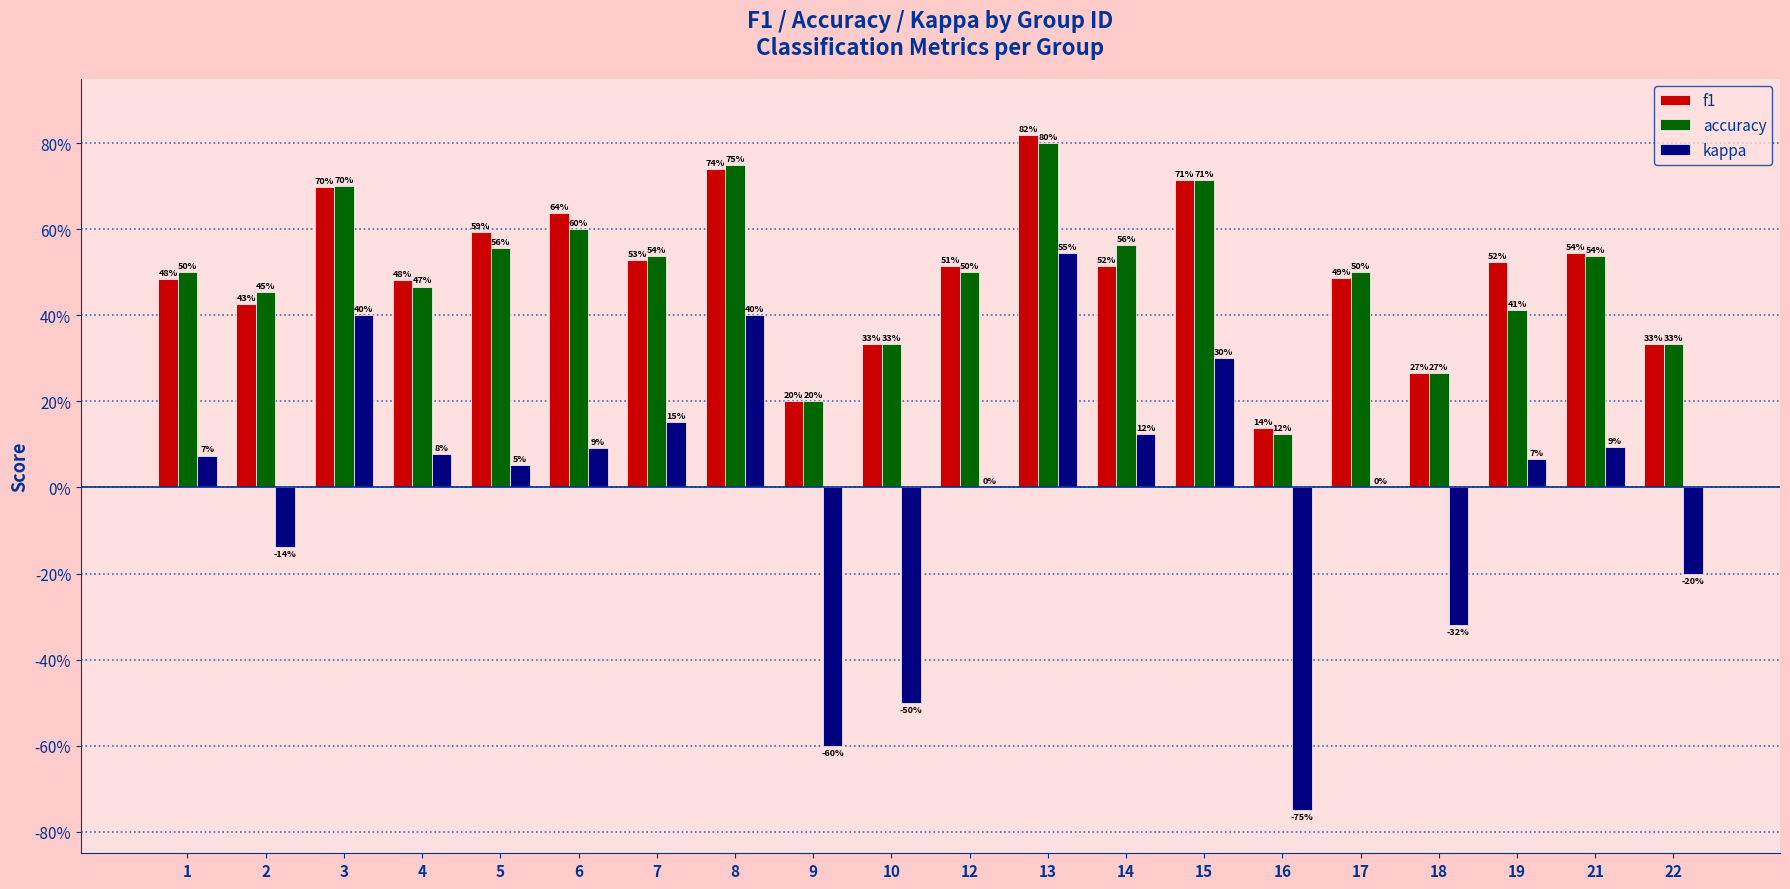

Are the bars horizontal?

No